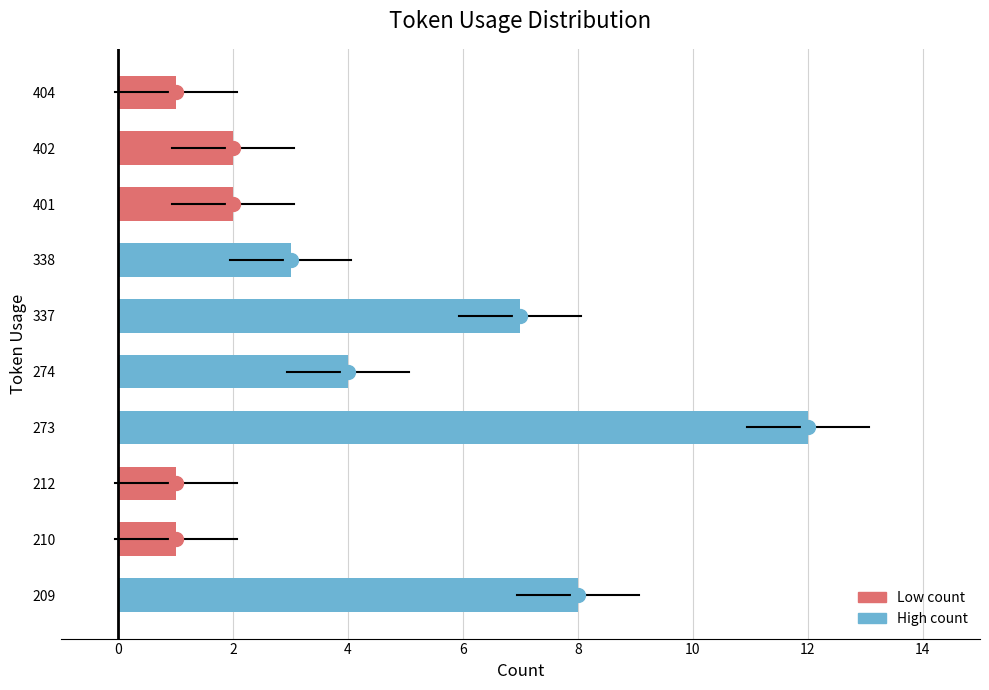

What is the smallest value displayed?

1